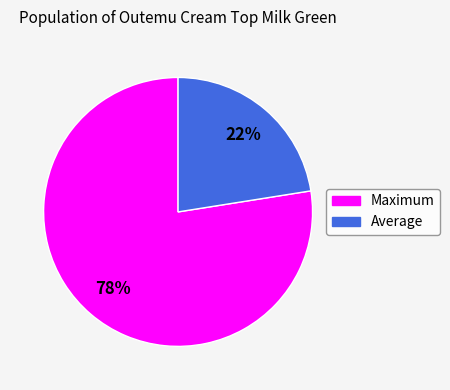

Between Maximum and Average, which is larger?

Maximum